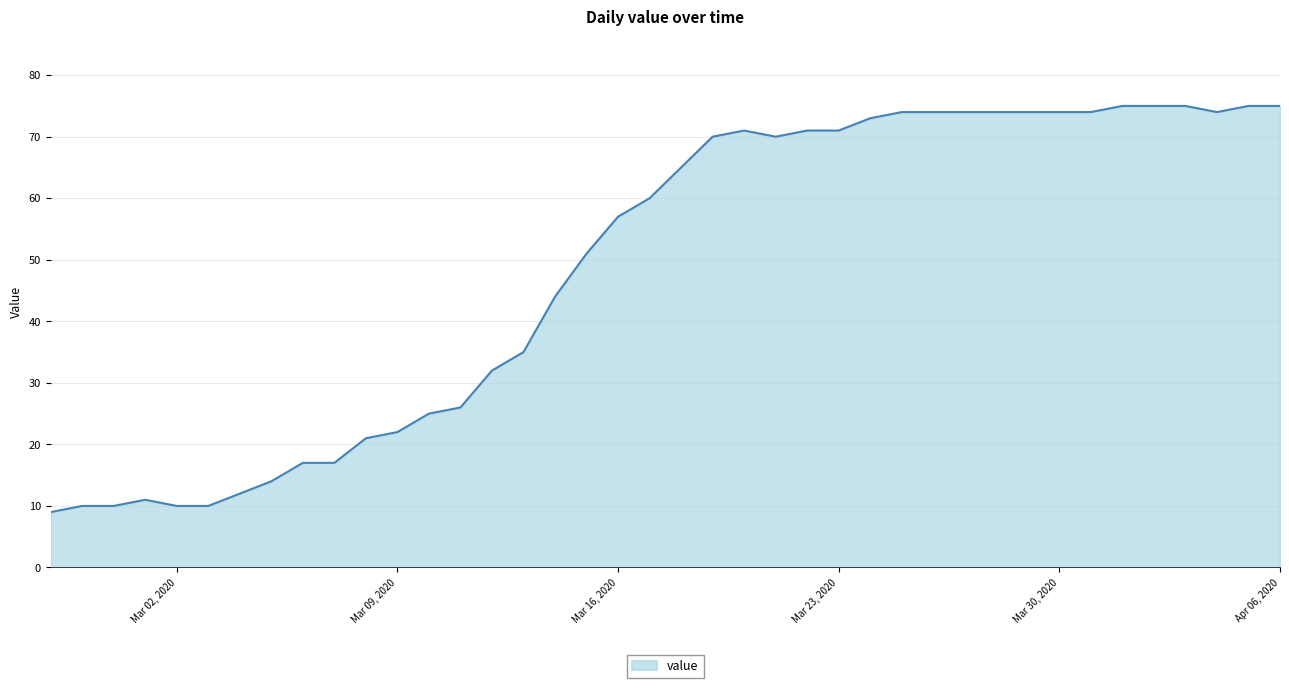

How many values are below 65?

20